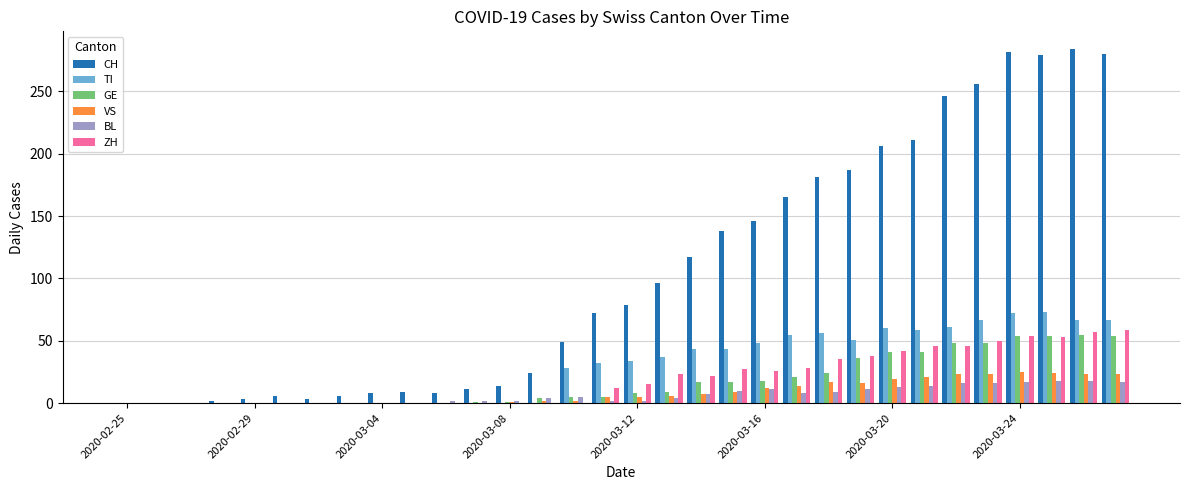

Does the chart contain stacked bars?

No